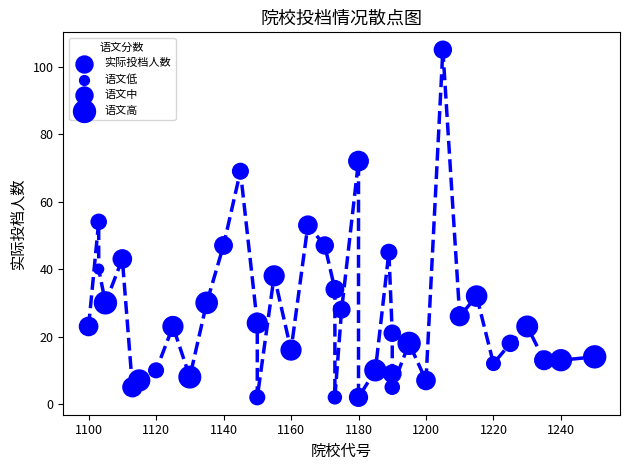

What is the range of Y values (max minus min)?

103